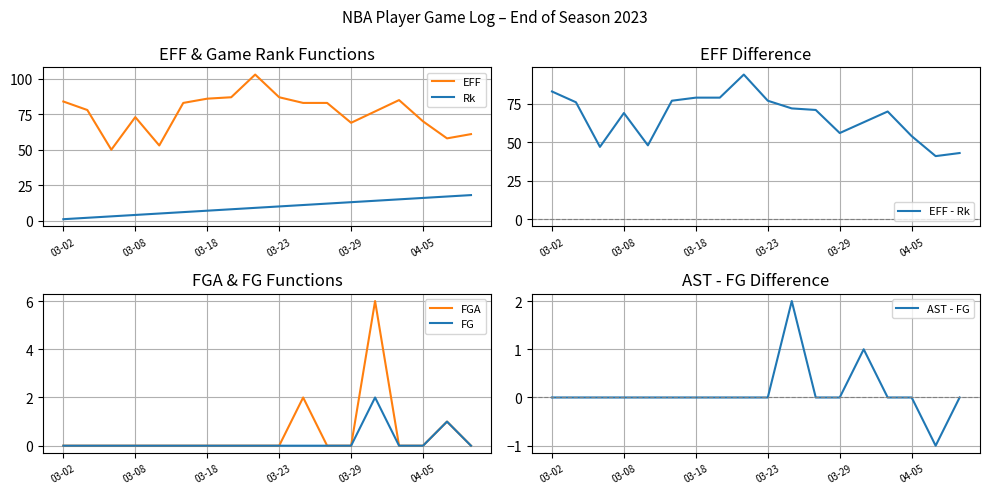

True or false: Rk and EFF cross at least once.

False